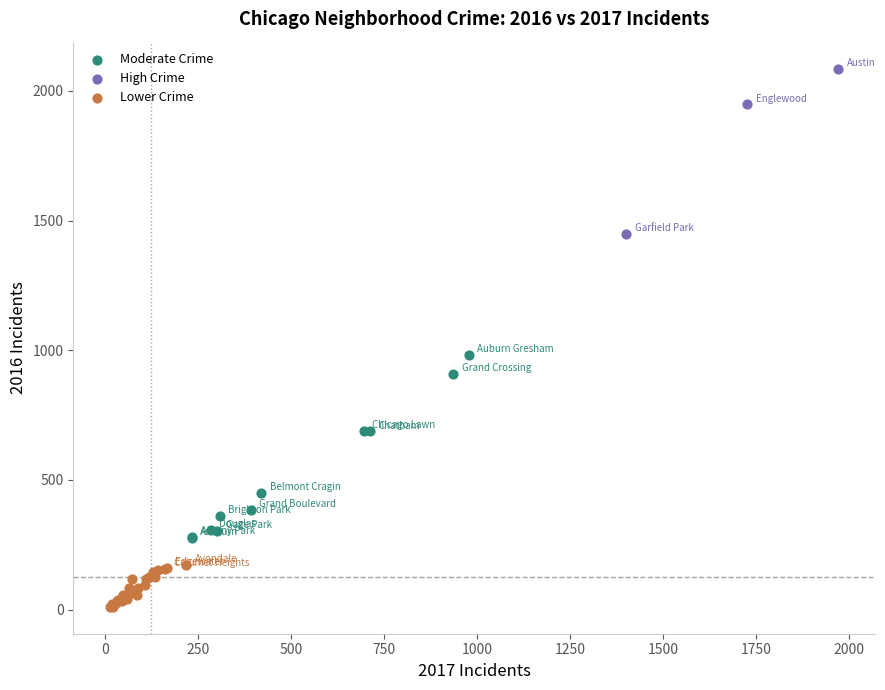

Which series contains the highest Y value?

High Crime